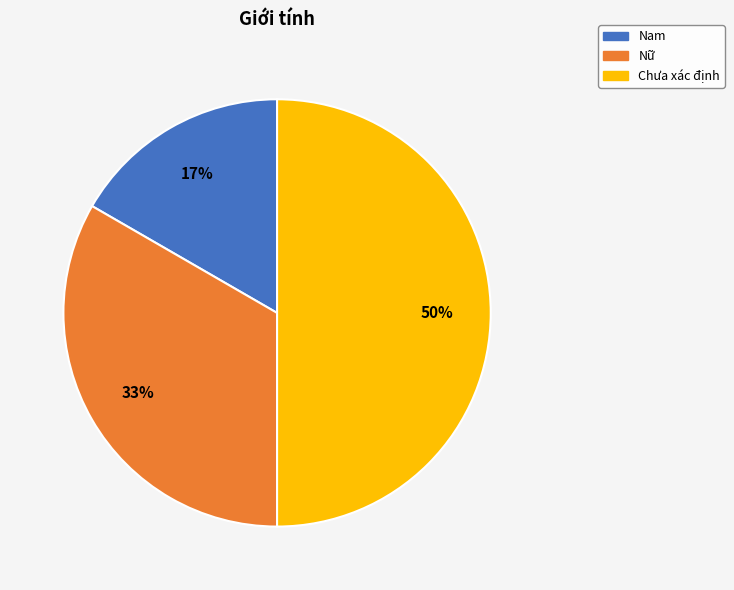

What percentage is the Nữ slice, to the nearest percent?

33%